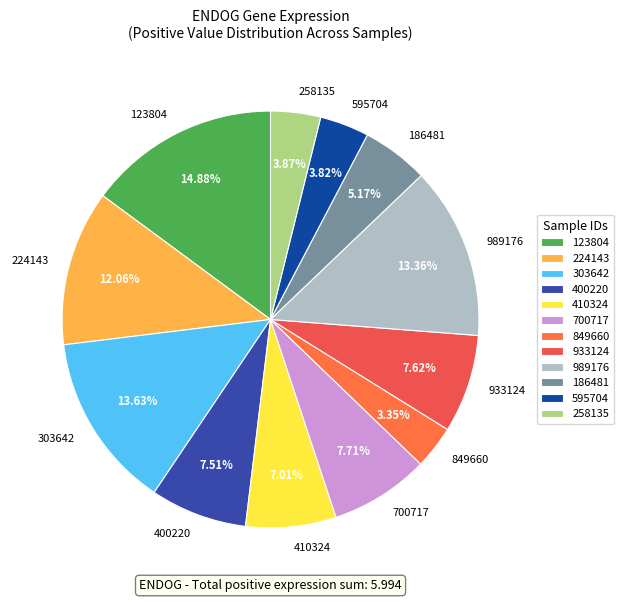

Is it true that 123804 is 15% of the pie?

True